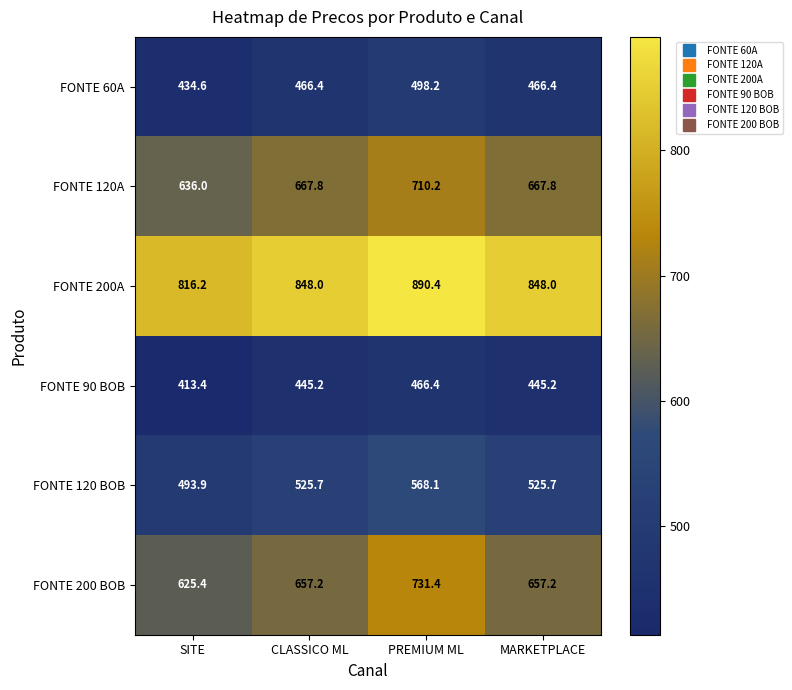

Reading left to right, what are all the values shown in this chart?

FONTE 60A: SITE=434.6	CLASSICO ML=466.4	PREMIUM ML=498.2	MARKETPLACE=466.4
FONTE 120A: SITE=636.0	CLASSICO ML=667.8	PREMIUM ML=710.2	MARKETPLACE=667.8
FONTE 200A: SITE=816.2	CLASSICO ML=848.0	PREMIUM ML=890.4	MARKETPLACE=848.0
FONTE 90 BOB: SITE=413.4	CLASSICO ML=445.2	PREMIUM ML=466.4	MARKETPLACE=445.2
FONTE 120 BOB: SITE=493.9	CLASSICO ML=525.7	PREMIUM ML=568.1	MARKETPLACE=525.7
FONTE 200 BOB: SITE=625.4	CLASSICO ML=657.2	PREMIUM ML=731.4	MARKETPLACE=657.2